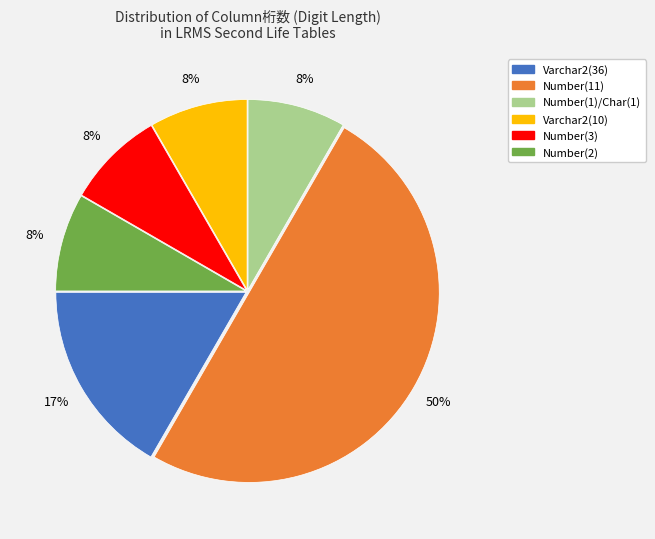

Is it true that Number(11) is 50% of the pie?

True